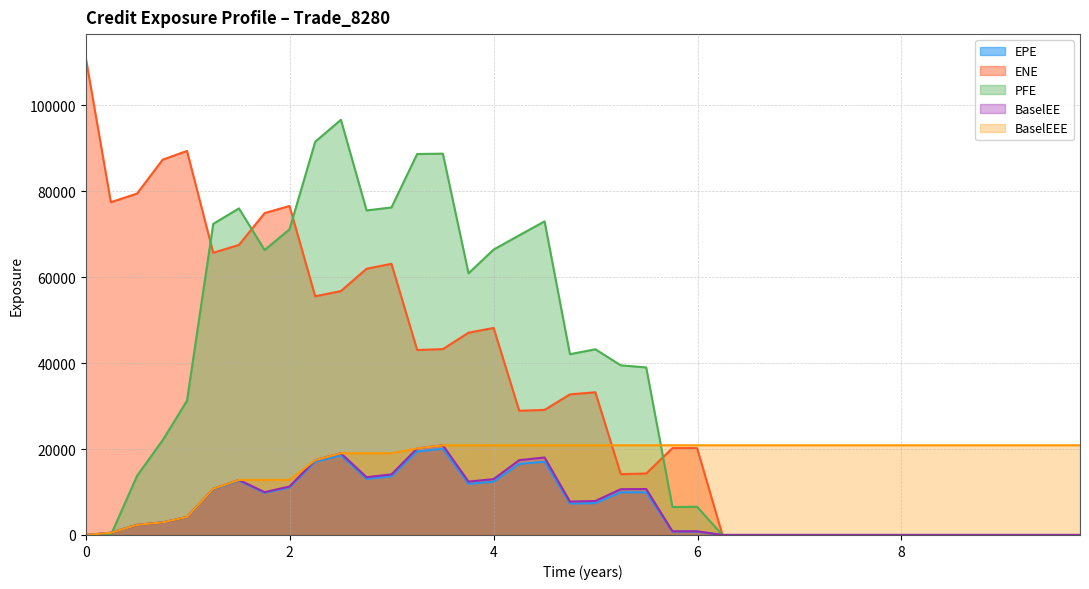

What is the difference between the highest and lowest values at 8?

20873.0